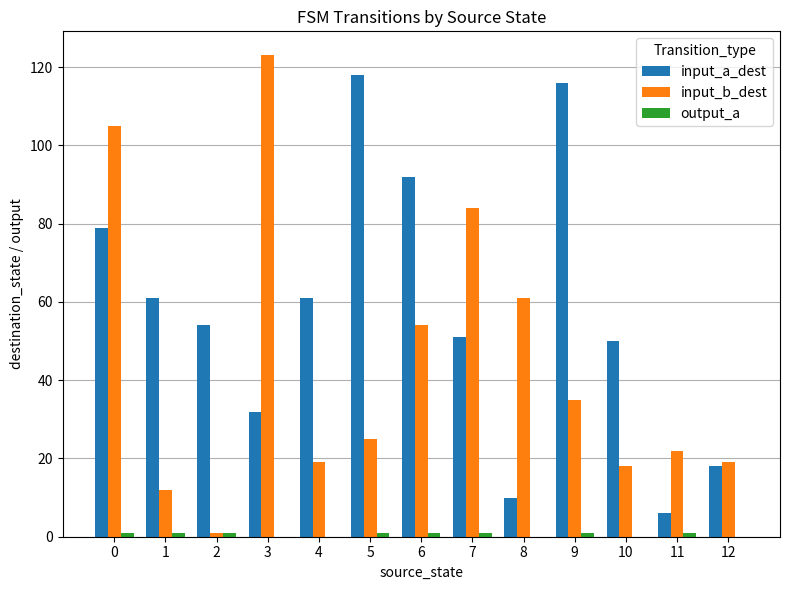

What is the sum of all input_b_dest values?

578